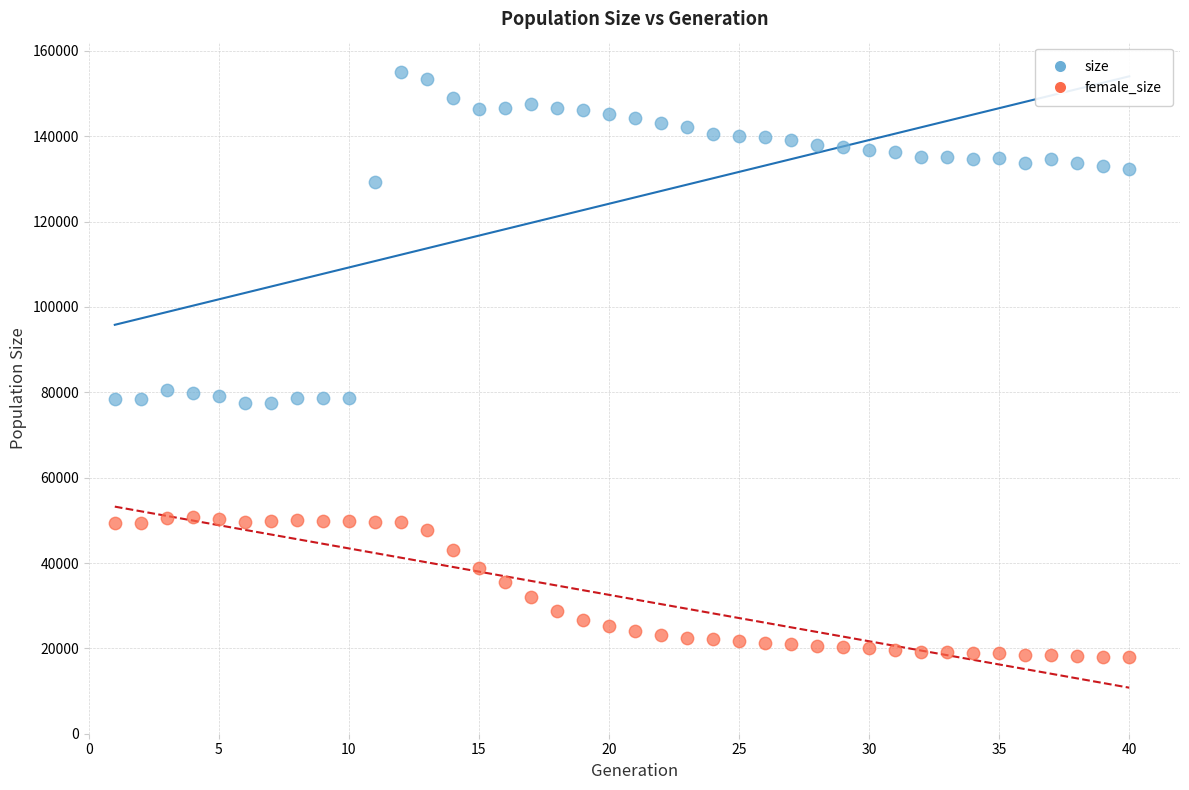

Which series has the widest spread of Y values?

size